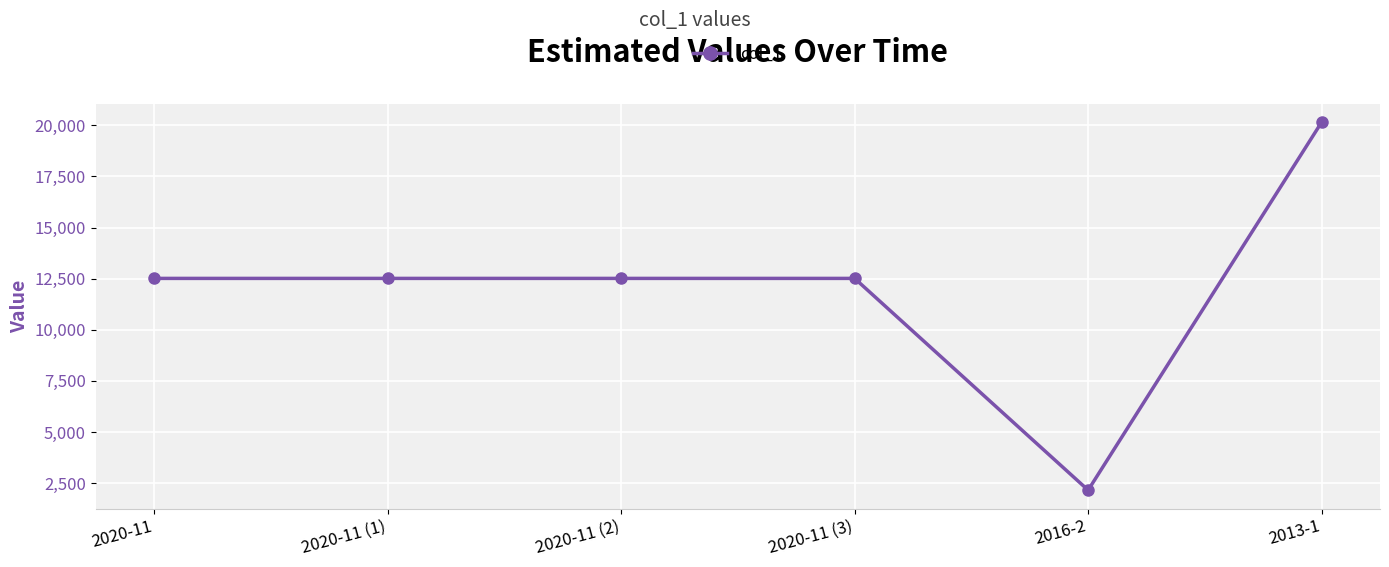

Between 2016-2 and 2020-11, which is larger?

2020-11